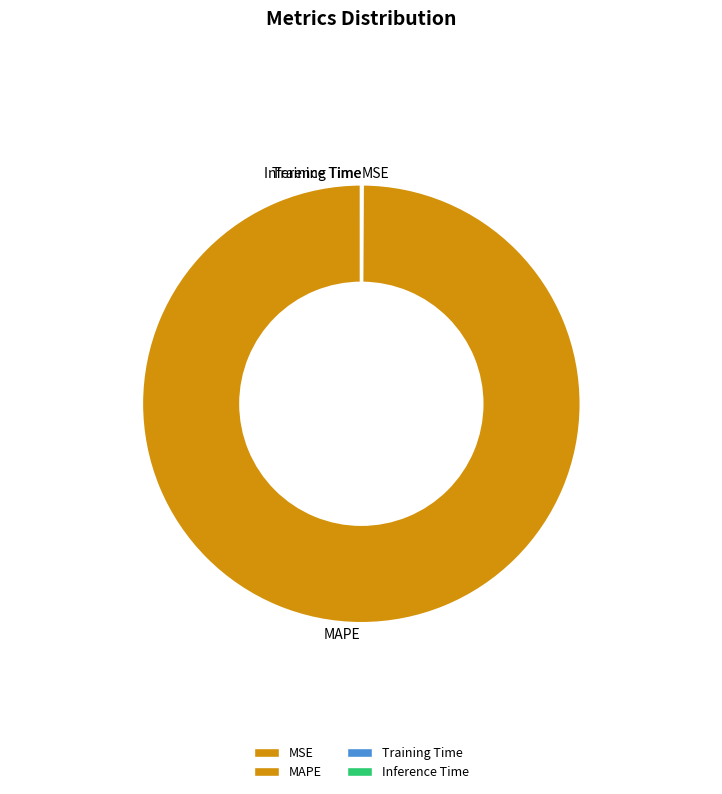

Which category has the biggest portion of the pie?

MAPE